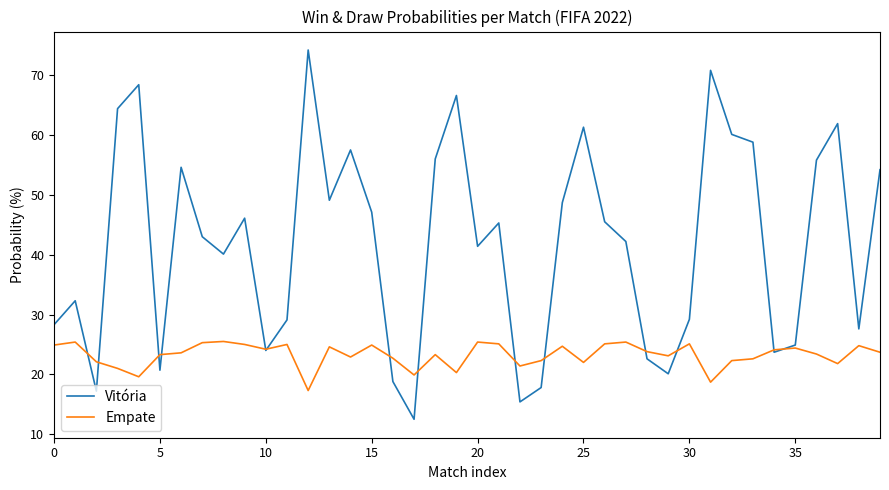

What is the sum of all Vitória values?

1677.3